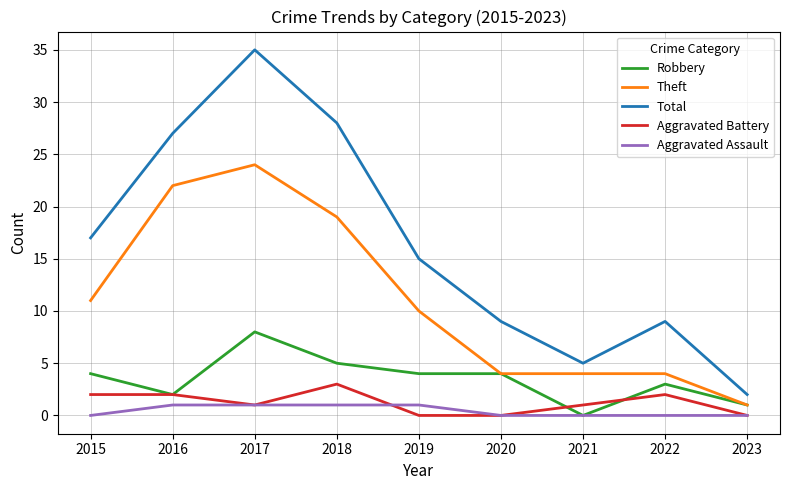

Is the value of Robbery at 2018 greater than the value of Aggravated Battery at 2020?

Yes